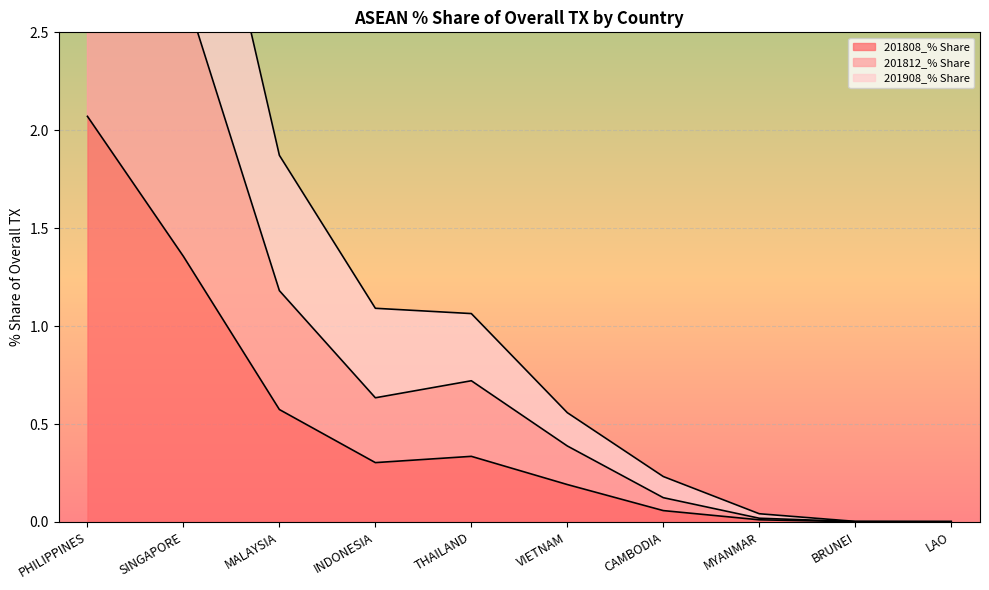

What is the label of the 7th point from the right?

INDONESIA